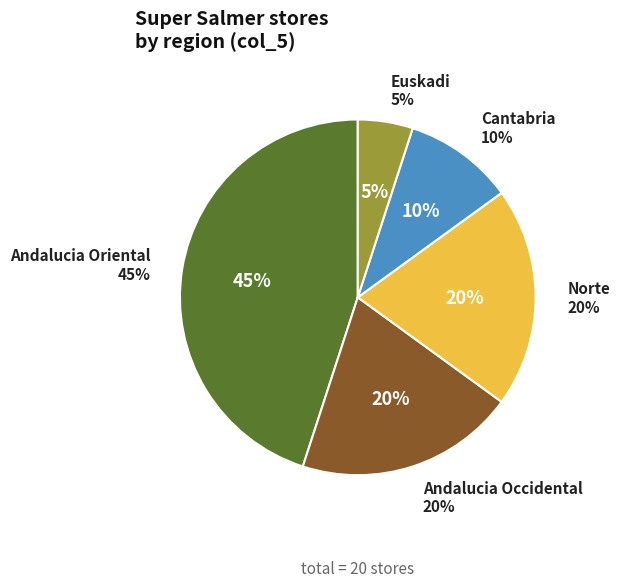

Is there a majority slice in this chart?

No